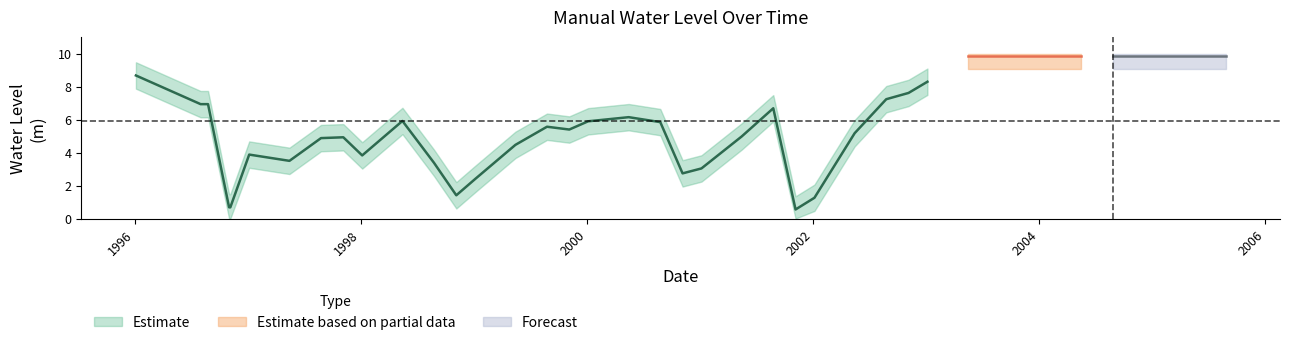

Does the chart have visible grid lines?

No